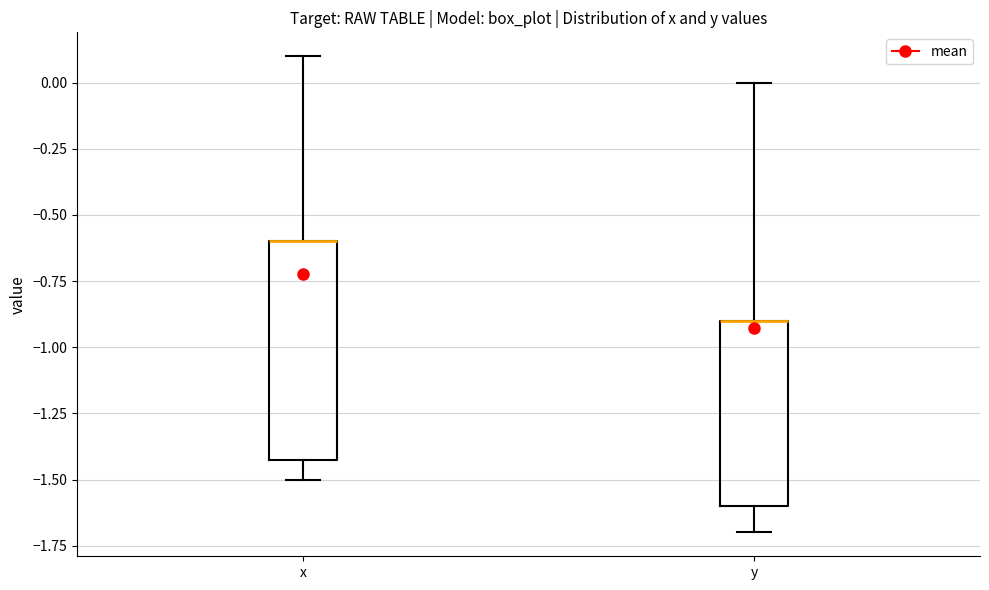

Reading left to right, transcribe this box plot: for each box, give where its median line is, the range the box spans, and where its two whiskers end, as read against the y-axis. The values are not printed on the chart, so give them approximately, as read against the axis.

x: median -0.6 (drawn on the box's upper edge), box -1.4 to -0.6, whiskers -1.5 to 0.1
y: median -0.9 (drawn on the box's upper edge), box -1.6 to -0.9, whiskers -1.7 to 0.0